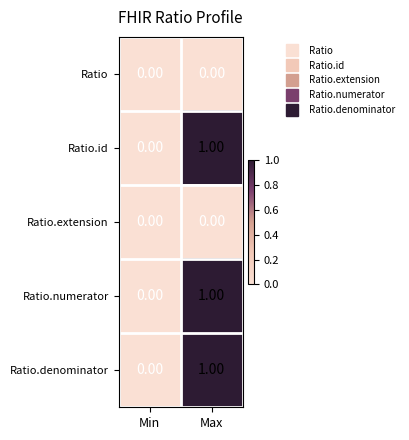

Where is Ratio.id nearest to the value 0?

Min